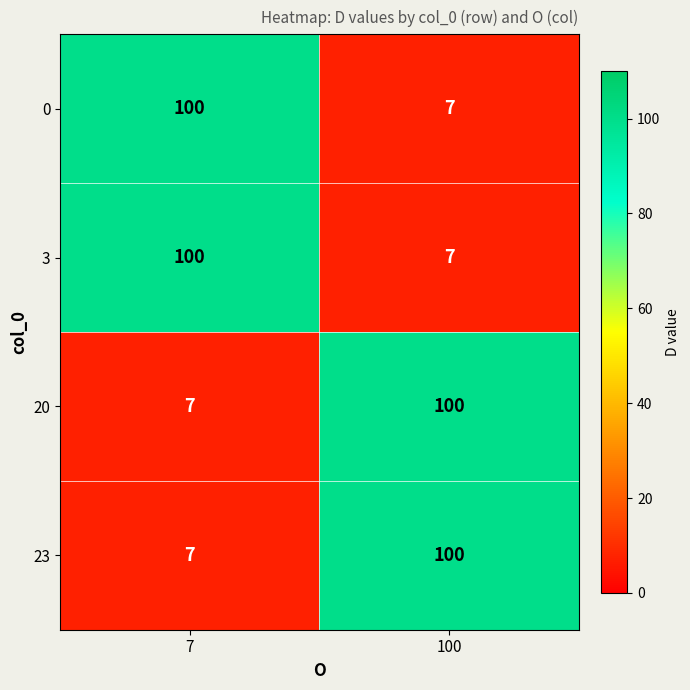

List the labels in order of 0 value, largest first.

7, 100